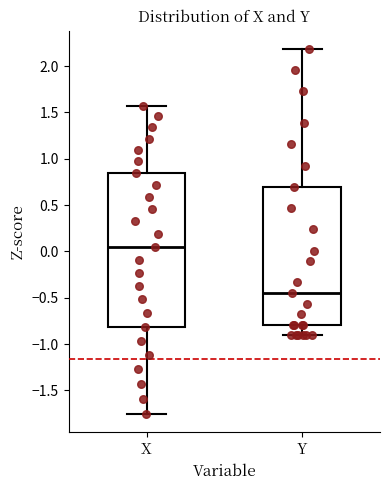

Where is the upper edge of the box for Y on the y-axis? The values are not printed on the chart, so give them approximately, as read against the axis.

0.70